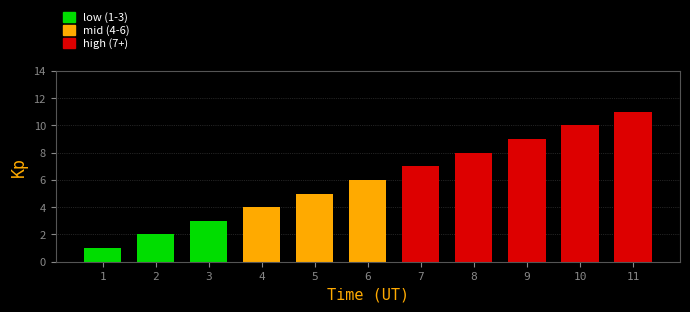

Rank the categories by value from lowest to highest.

1, 2, 3, 4, 5, 6, 7, 8, 9, 10, 11